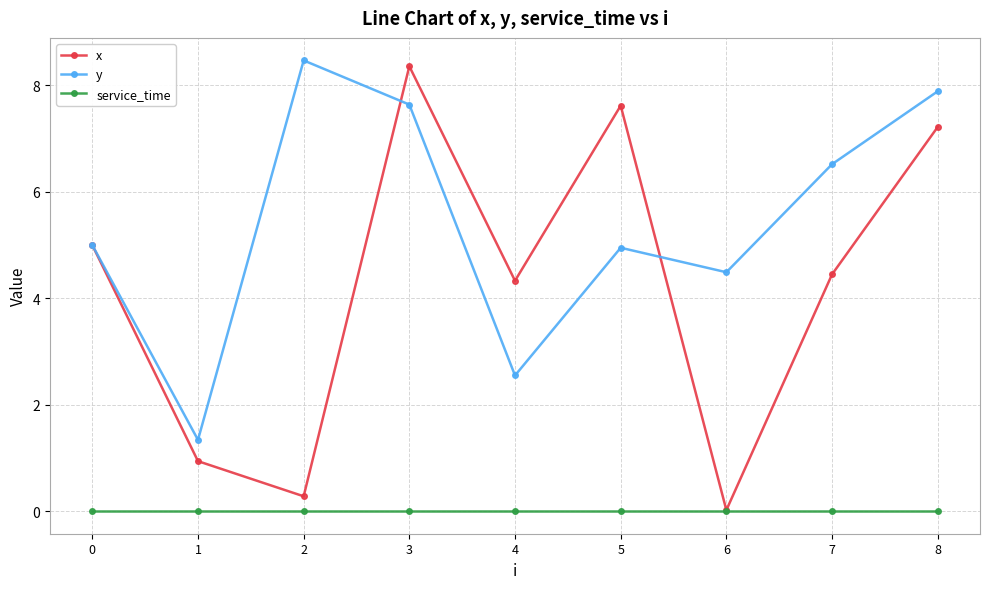

Does the chart have visible grid lines?

Yes